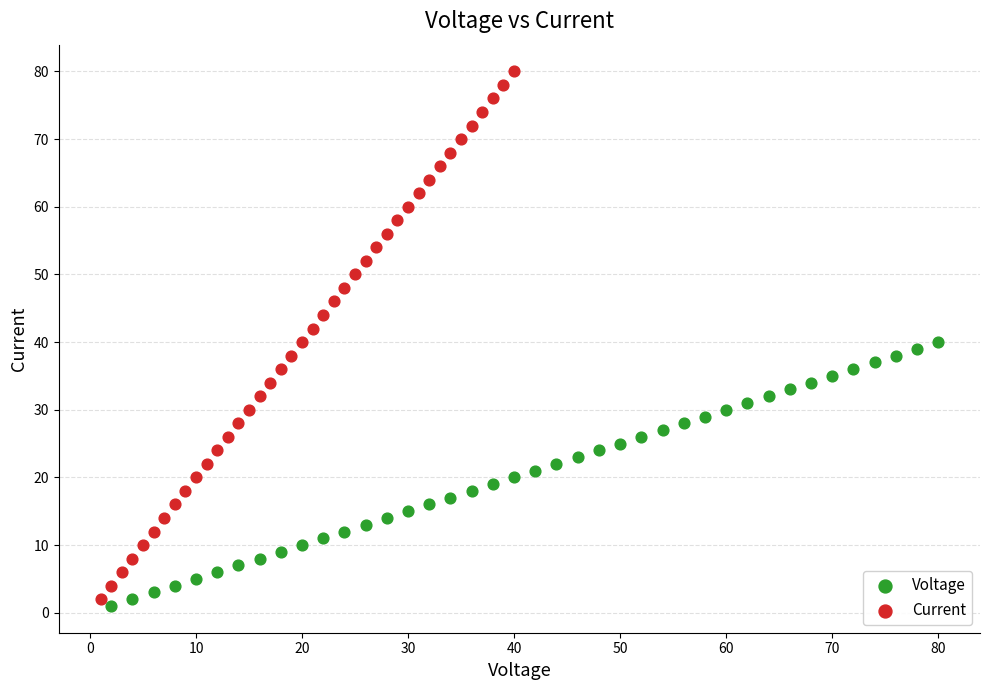

Which series reaches the maximum Y coordinate?

Current